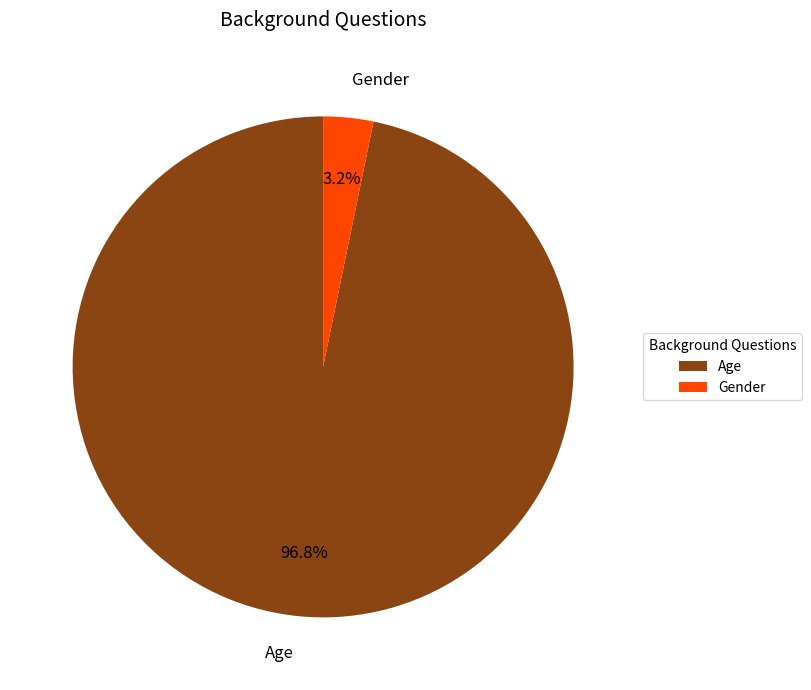

How many segments does this pie chart have?

2